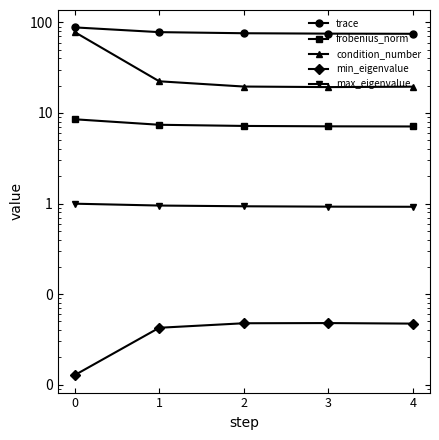

How many data points does each series have?

5